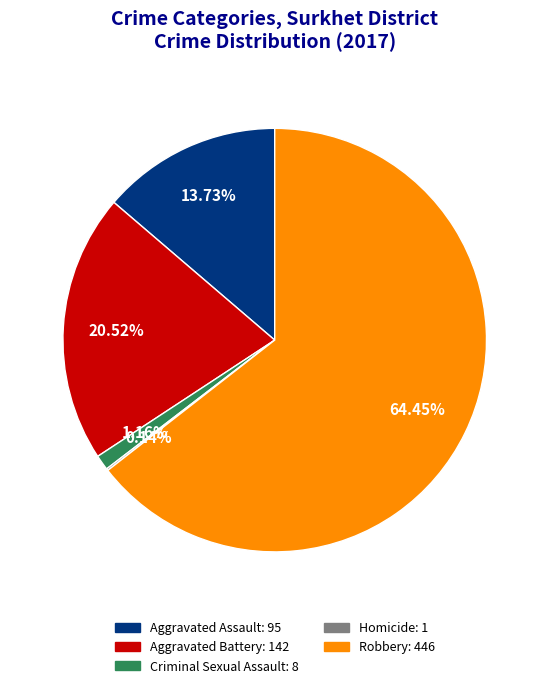

Which category has the biggest portion of the pie?

Robbery